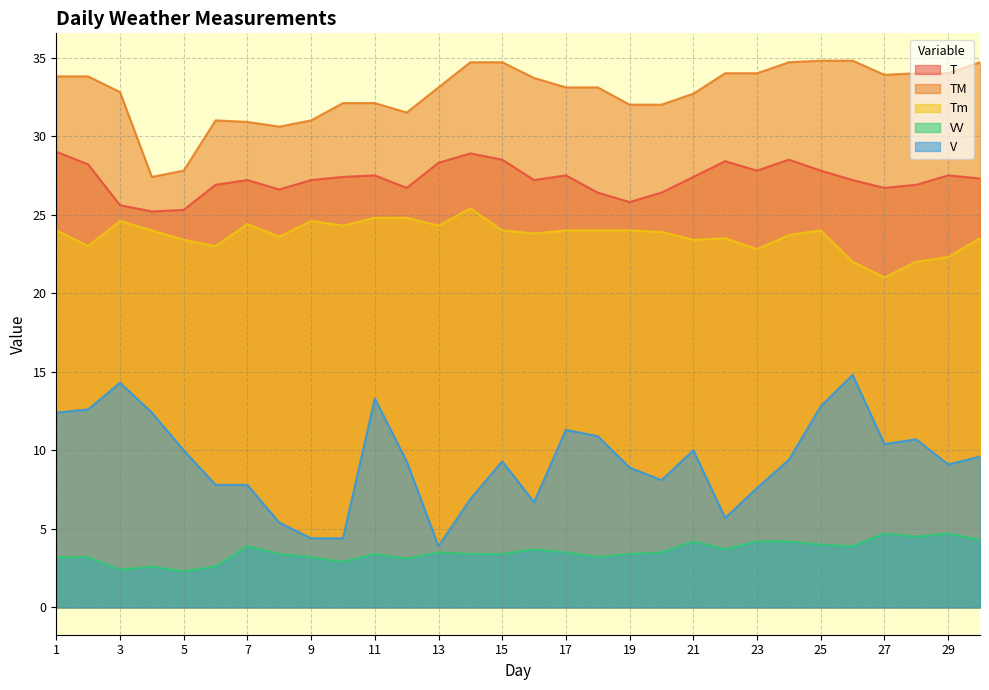

Reading left to right, list all the values displayed in this chart.

T: 29.0	28.2	25.6	25.2	25.3	26.9	27.2	26.6	27.2	27.4	27.5	26.7	28.3	28.9	28.5	27.2	27.5	26.4	25.8	26.4	27.4	28.4	27.8	28.5	27.8	27.2	26.7	26.9	27.5	27.3
TM: 33.8	33.8	32.8	27.4	27.8	31.0	30.9	30.6	31.0	32.1	32.1	31.5	33.1	34.7	34.7	33.7	33.1	33.1	32.0	32.0	32.7	34.0	34.0	34.7	34.8	34.8	33.9	34.0	34.0	34.7
Tm: 24.0	23.0	24.6	24.0	23.4	23.0	24.4	23.6	24.6	24.3	24.8	24.8	24.3	25.4	24.0	23.8	24.0	24.0	24.0	23.9	23.4	23.5	22.8	23.7	24.0	22.0	21.0	22.0	22.3	23.5
VV: 3.2	3.2	2.4	2.6	2.3	2.6	3.9	3.4	3.2	2.9	3.4	3.1	3.5	3.4	3.4	3.7	3.5	3.2	3.4	3.5	4.2	3.7	4.2	4.2	4.0	3.9	4.7	4.5	4.7	4.3
V: 12.4	12.6	14.3	12.4	10.0	7.8	7.8	5.4	4.4	4.4	13.3	9.3	3.9	6.9	9.3	6.7	11.3	10.9	8.9	8.1	10.0	5.7	7.6	9.4	12.8	14.8	10.4	10.7	9.1	9.6